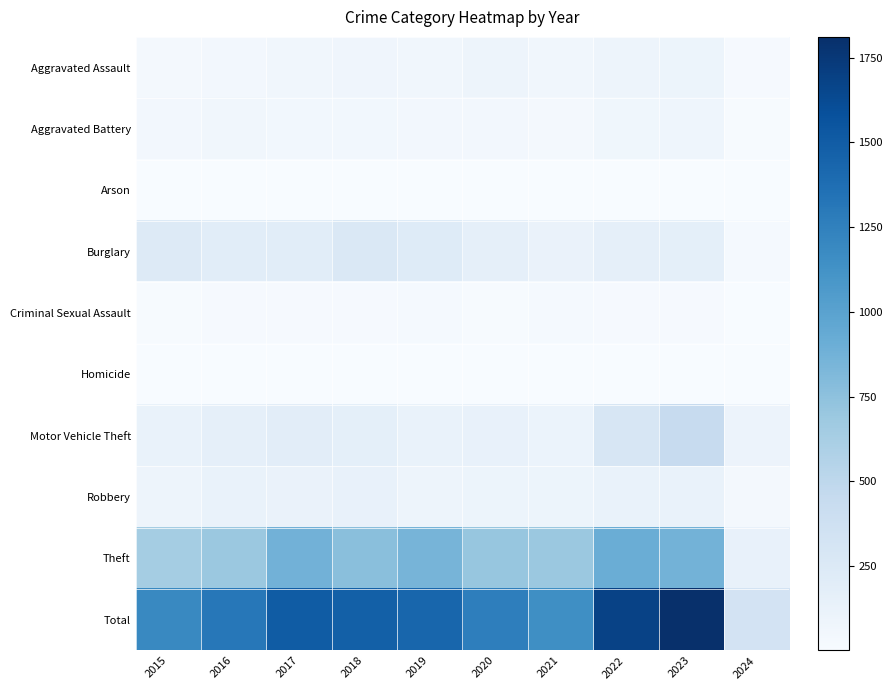

At 2022, list the series in order from smallest to largest.

Homicide, Arson, Criminal Sexual Assault, Aggravated Battery, Aggravated Assault, Robbery, Burglary, Motor Vehicle Theft, Theft, Total